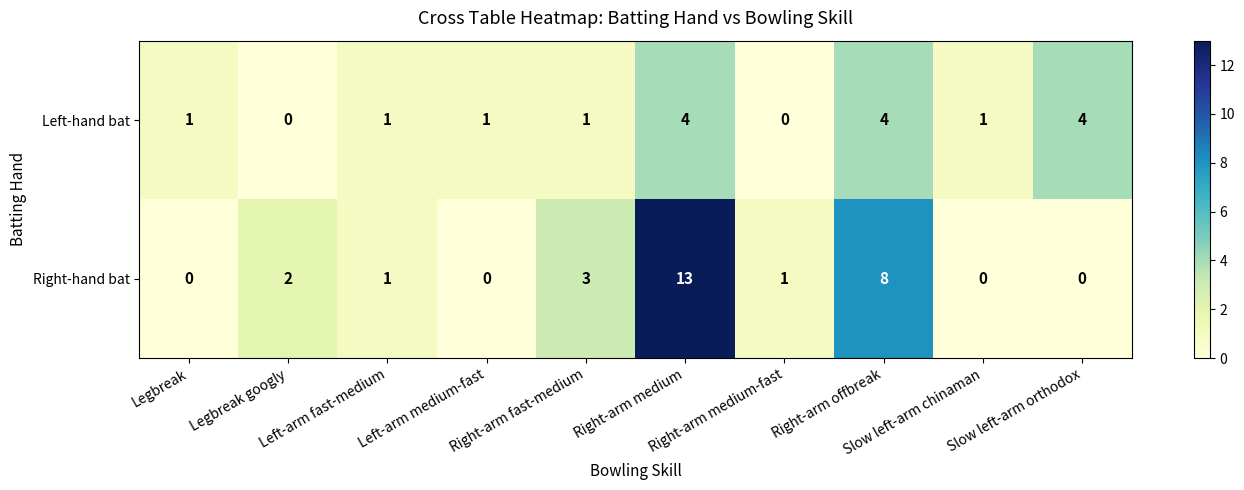

What is the difference between the maximum and second lowest values in the Right-hand bat series?

13